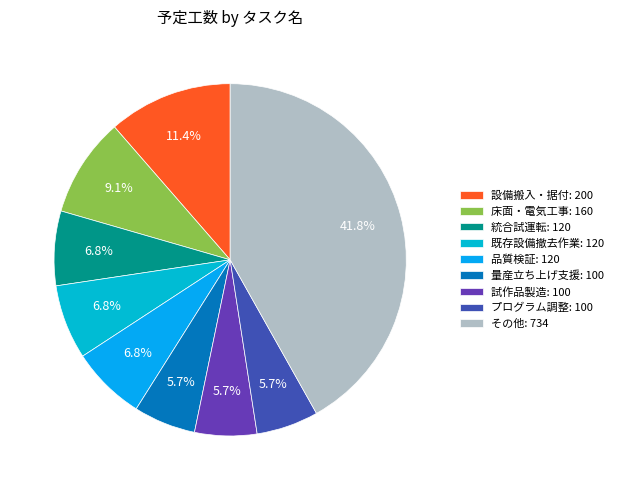

How many slices are in this pie chart?

9